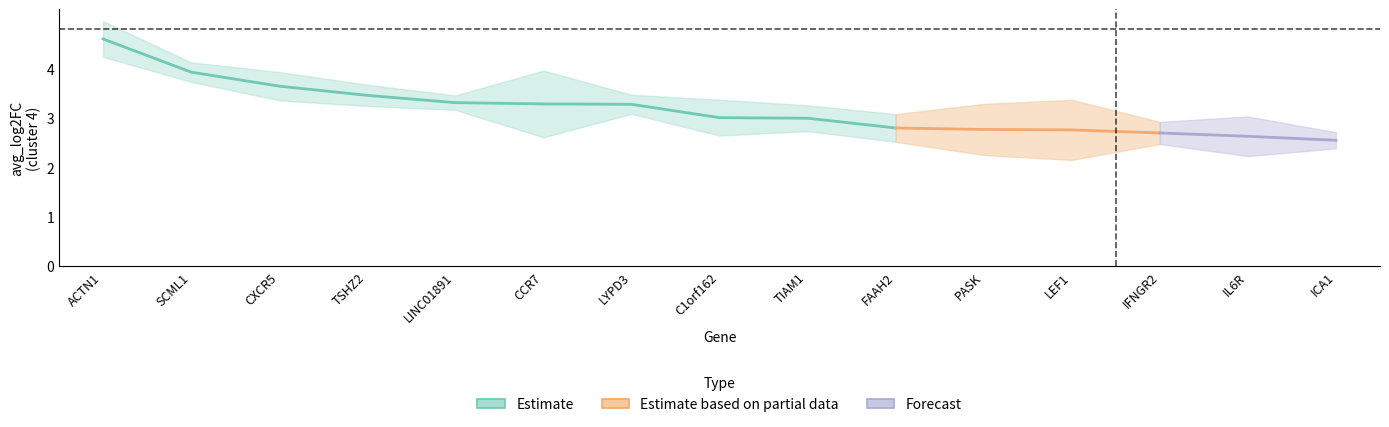

At which label does avg_log2FC reach its minimum?

ICA1